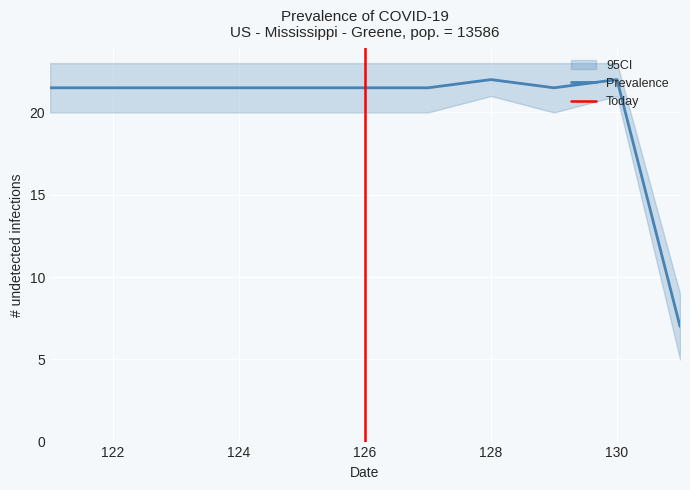

The Prevalence series shows 30.9 at 126. True or false?

False